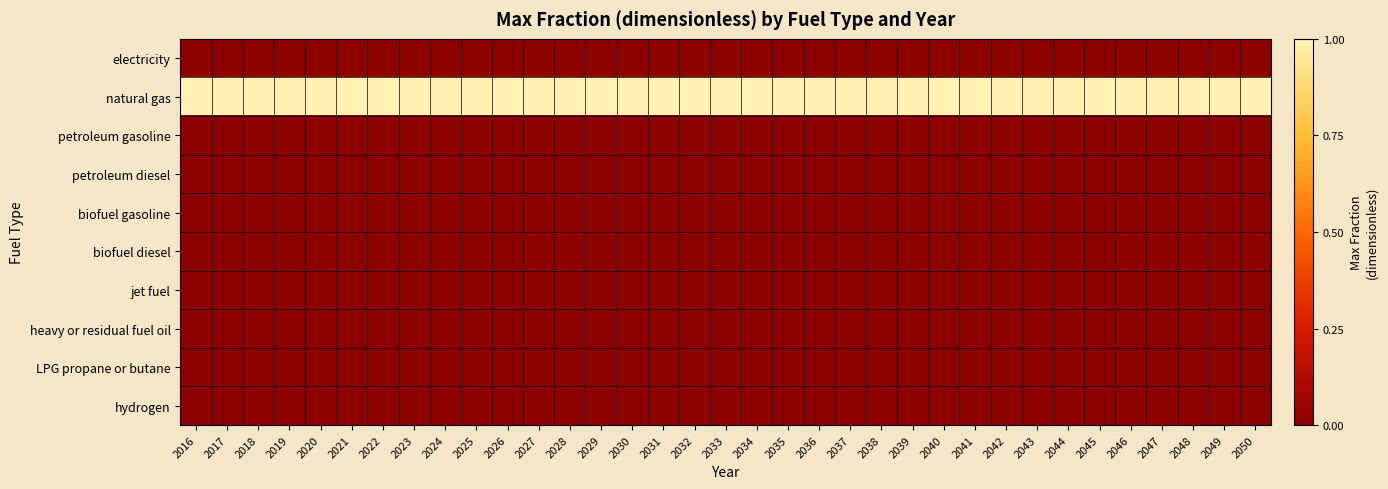

Reading left to right, transcribe all the data shown in this chart.

electricity: 2016=0	2017=0	2018=0	2019=0	2020=0	2021=0	2022=0	2023=0	2024=0	2025=0	2026=0	2027=0	2028=0	2029=0	2030=0	2031=0	2032=0	2033=0	2034=0	2035=0	2036=0	2037=0	2038=0	2039=0	2040=0	2041=0	2042=0	2043=0	2044=0	2045=0	2046=0	2047=0	2048=0	2049=0	2050=0
natural gas: 2016=1	2017=1	2018=1	2019=1	2020=1	2021=1	2022=1	2023=1	2024=1	2025=1	2026=1	2027=1	2028=1	2029=1	2030=1	2031=1	2032=1	2033=1	2034=1	2035=1	2036=1	2037=1	2038=1	2039=1	2040=1	2041=1	2042=1	2043=1	2044=1	2045=1	2046=1	2047=1	2048=1	2049=1	2050=1
petroleum gasoline: 2016=0	2017=0	2018=0	2019=0	2020=0	2021=0	2022=0	2023=0	2024=0	2025=0	2026=0	2027=0	2028=0	2029=0	2030=0	2031=0	2032=0	2033=0	2034=0	2035=0	2036=0	2037=0	2038=0	2039=0	2040=0	2041=0	2042=0	2043=0	2044=0	2045=0	2046=0	2047=0	2048=0	2049=0	2050=0
petroleum diesel: 2016=0	2017=0	2018=0	2019=0	2020=0	2021=0	2022=0	2023=0	2024=0	2025=0	2026=0	2027=0	2028=0	2029=0	2030=0	2031=0	2032=0	2033=0	2034=0	2035=0	2036=0	2037=0	2038=0	2039=0	2040=0	2041=0	2042=0	2043=0	2044=0	2045=0	2046=0	2047=0	2048=0	2049=0	2050=0
biofuel gasoline: 2016=0	2017=0	2018=0	2019=0	2020=0	2021=0	2022=0	2023=0	2024=0	2025=0	2026=0	2027=0	2028=0	2029=0	2030=0	2031=0	2032=0	2033=0	2034=0	2035=0	2036=0	2037=0	2038=0	2039=0	2040=0	2041=0	2042=0	2043=0	2044=0	2045=0	2046=0	2047=0	2048=0	2049=0	2050=0
biofuel diesel: 2016=0	2017=0	2018=0	2019=0	2020=0	2021=0	2022=0	2023=0	2024=0	2025=0	2026=0	2027=0	2028=0	2029=0	2030=0	2031=0	2032=0	2033=0	2034=0	2035=0	2036=0	2037=0	2038=0	2039=0	2040=0	2041=0	2042=0	2043=0	2044=0	2045=0	2046=0	2047=0	2048=0	2049=0	2050=0
jet fuel: 2016=0	2017=0	2018=0	2019=0	2020=0	2021=0	2022=0	2023=0	2024=0	2025=0	2026=0	2027=0	2028=0	2029=0	2030=0	2031=0	2032=0	2033=0	2034=0	2035=0	2036=0	2037=0	2038=0	2039=0	2040=0	2041=0	2042=0	2043=0	2044=0	2045=0	2046=0	2047=0	2048=0	2049=0	2050=0
heavy or residual fuel oil: 2016=0	2017=0	2018=0	2019=0	2020=0	2021=0	2022=0	2023=0	2024=0	2025=0	2026=0	2027=0	2028=0	2029=0	2030=0	2031=0	2032=0	2033=0	2034=0	2035=0	2036=0	2037=0	2038=0	2039=0	2040=0	2041=0	2042=0	2043=0	2044=0	2045=0	2046=0	2047=0	2048=0	2049=0	2050=0
LPG propane or butane: 2016=0	2017=0	2018=0	2019=0	2020=0	2021=0	2022=0	2023=0	2024=0	2025=0	2026=0	2027=0	2028=0	2029=0	2030=0	2031=0	2032=0	2033=0	2034=0	2035=0	2036=0	2037=0	2038=0	2039=0	2040=0	2041=0	2042=0	2043=0	2044=0	2045=0	2046=0	2047=0	2048=0	2049=0	2050=0
hydrogen: 2016=0	2017=0	2018=0	2019=0	2020=0	2021=0	2022=0	2023=0	2024=0	2025=0	2026=0	2027=0	2028=0	2029=0	2030=0	2031=0	2032=0	2033=0	2034=0	2035=0	2036=0	2037=0	2038=0	2039=0	2040=0	2041=0	2042=0	2043=0	2044=0	2045=0	2046=0	2047=0	2048=0	2049=0	2050=0